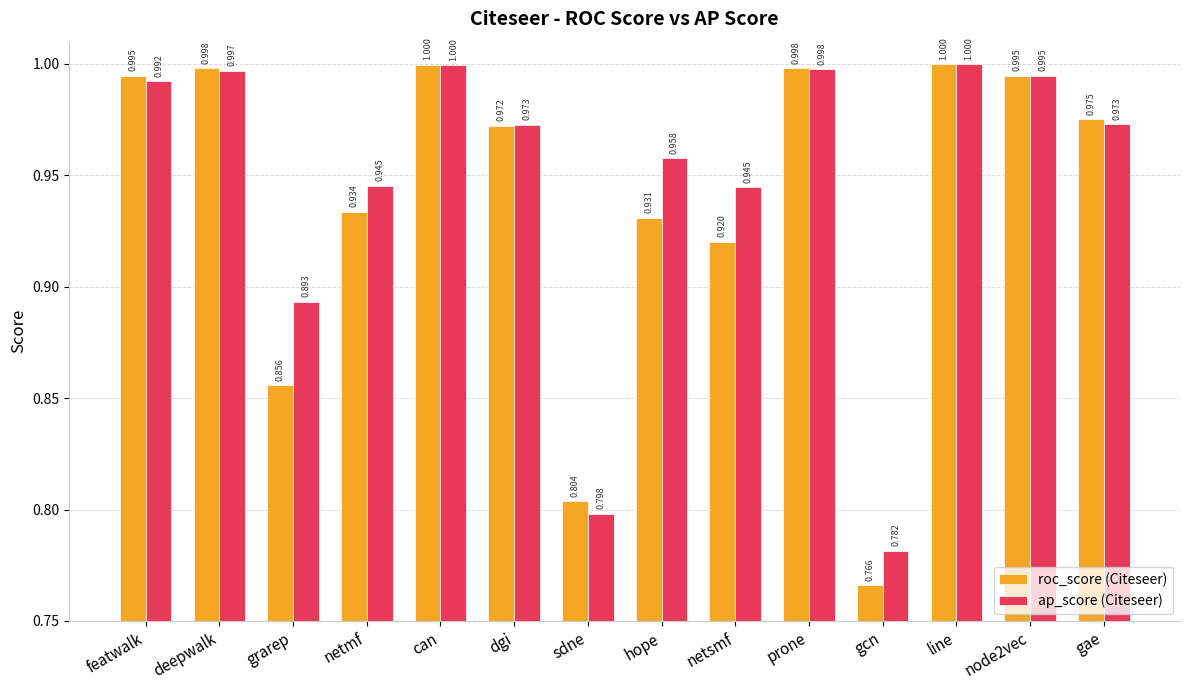

Rank the series at netmf from lowest to highest value.

roc_score (Citeseer), ap_score (Citeseer)